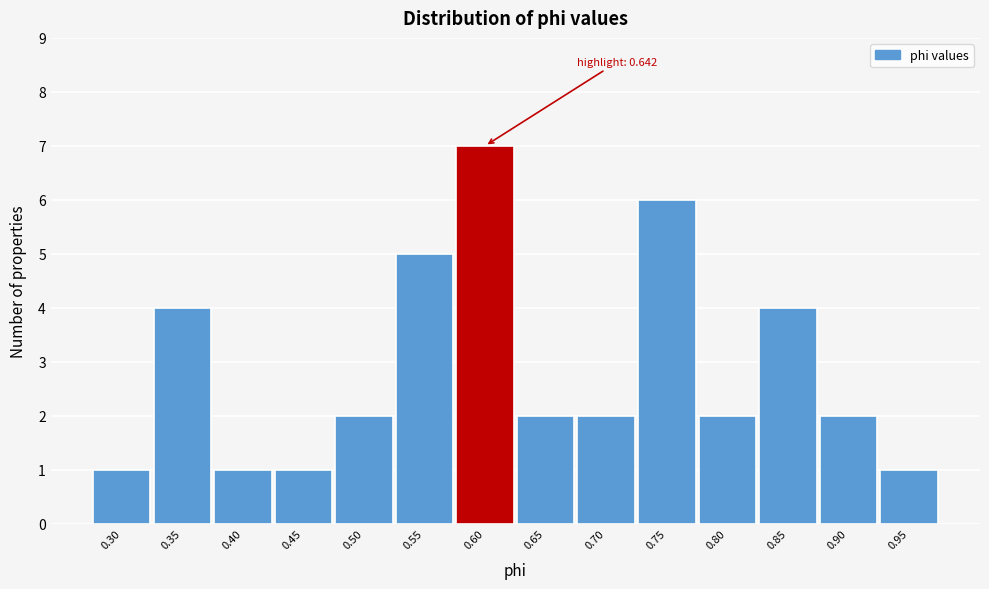

Reading right to left, transcribe all the data shown in this chart.

1	2	4	2	6	2	2	7	5	2	1	1	4	1